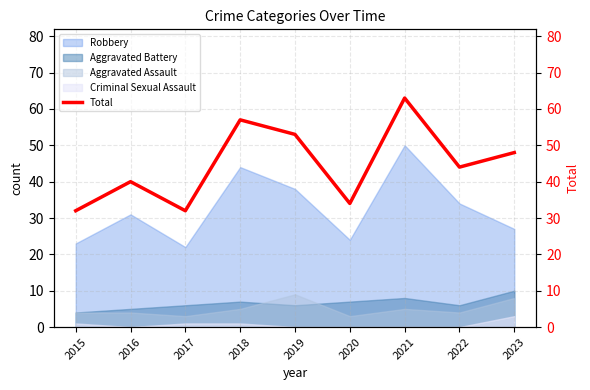

What is the value of the 9th point from the left?

48